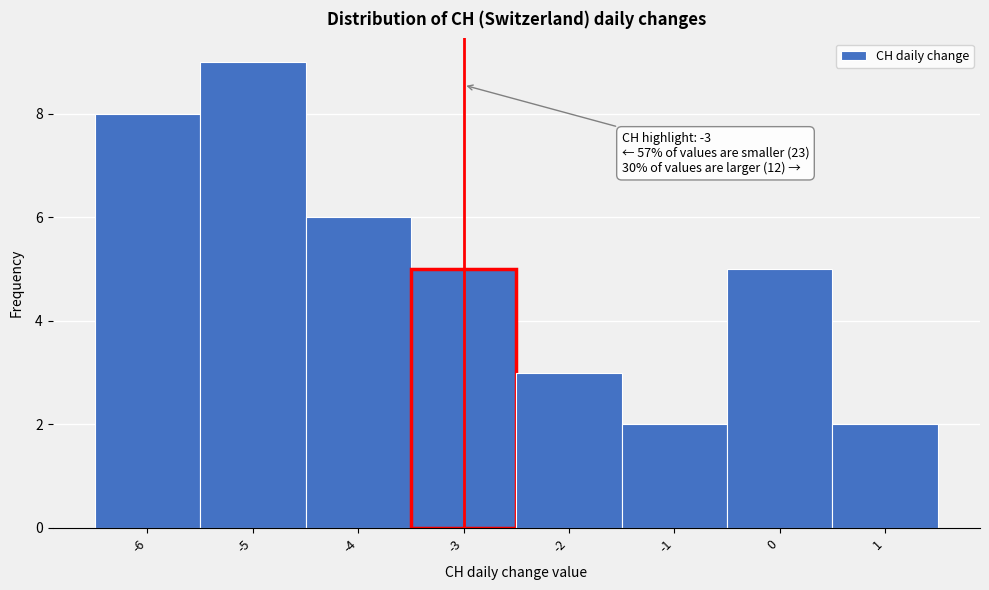

Over which range of the x-axis is the bar tallest?

-5.5 to -4.5